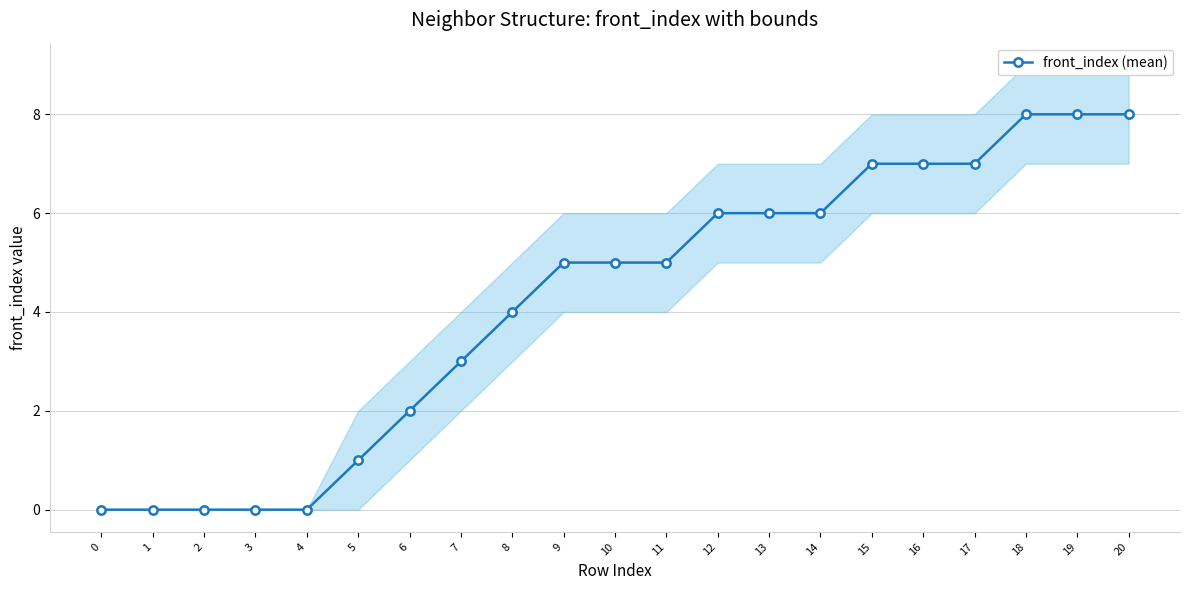

How many data points are above 5?

9